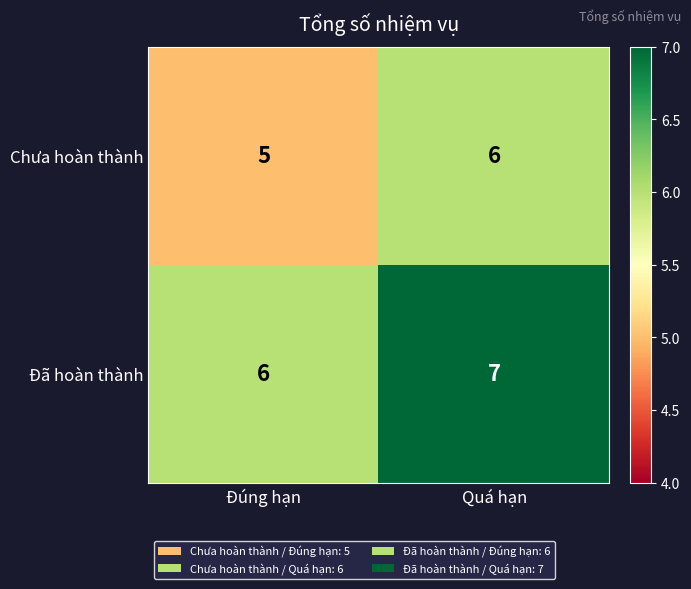

Is it true that Chưa hoàn thành equals 2 at Quá hạn?

False